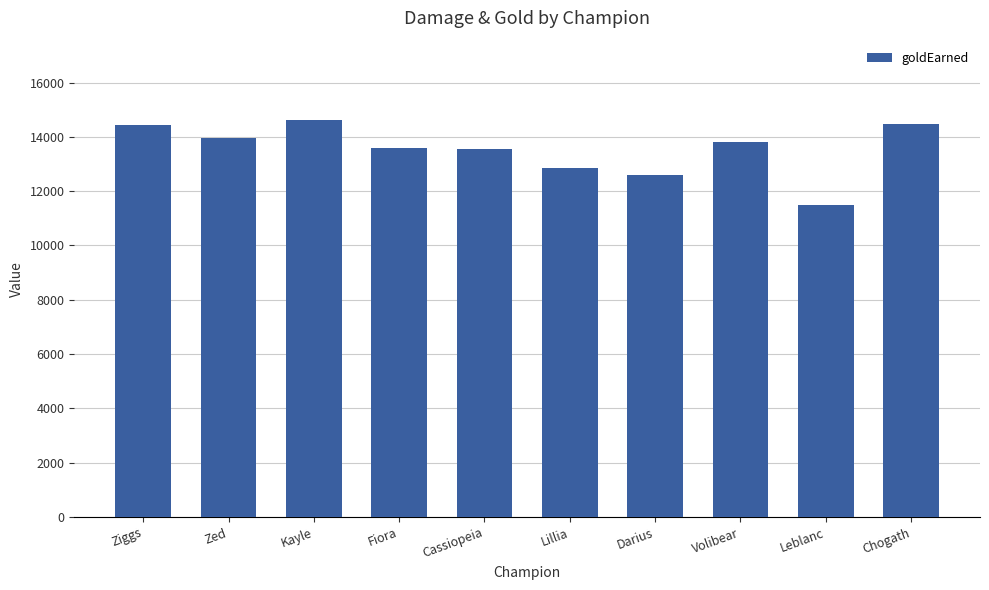

The chart shows a value of 5373 at Chogath. True or false?

False